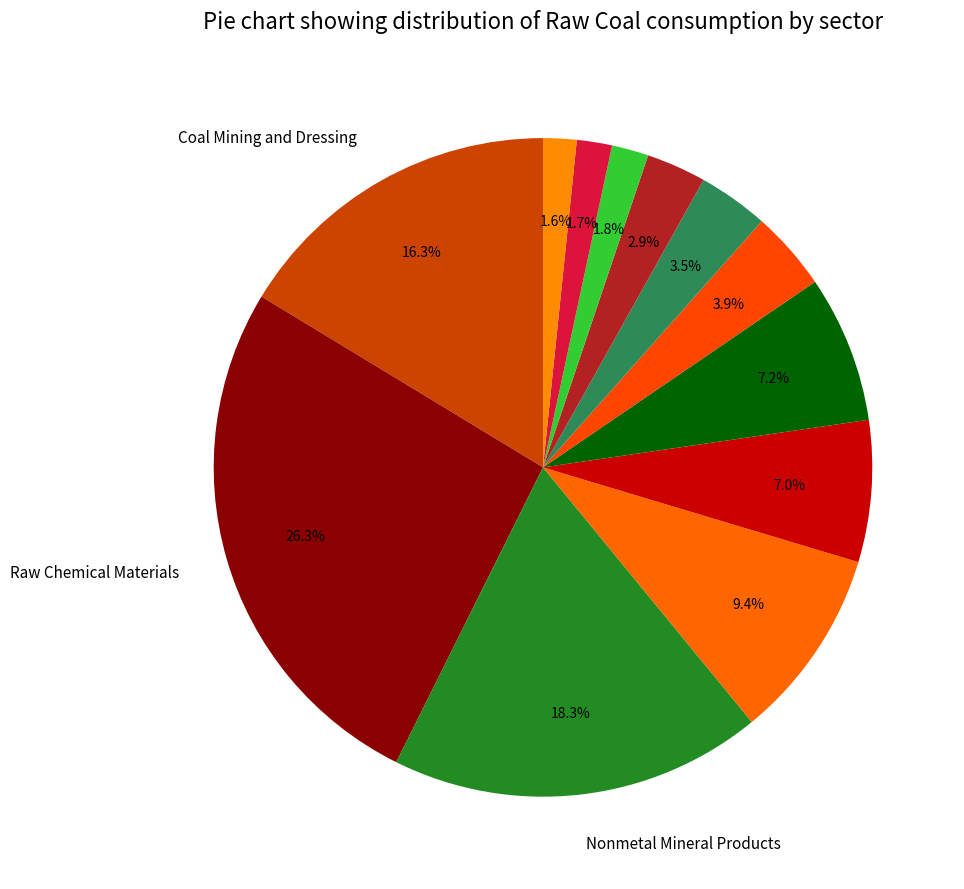

How many segments does this pie chart have?

12